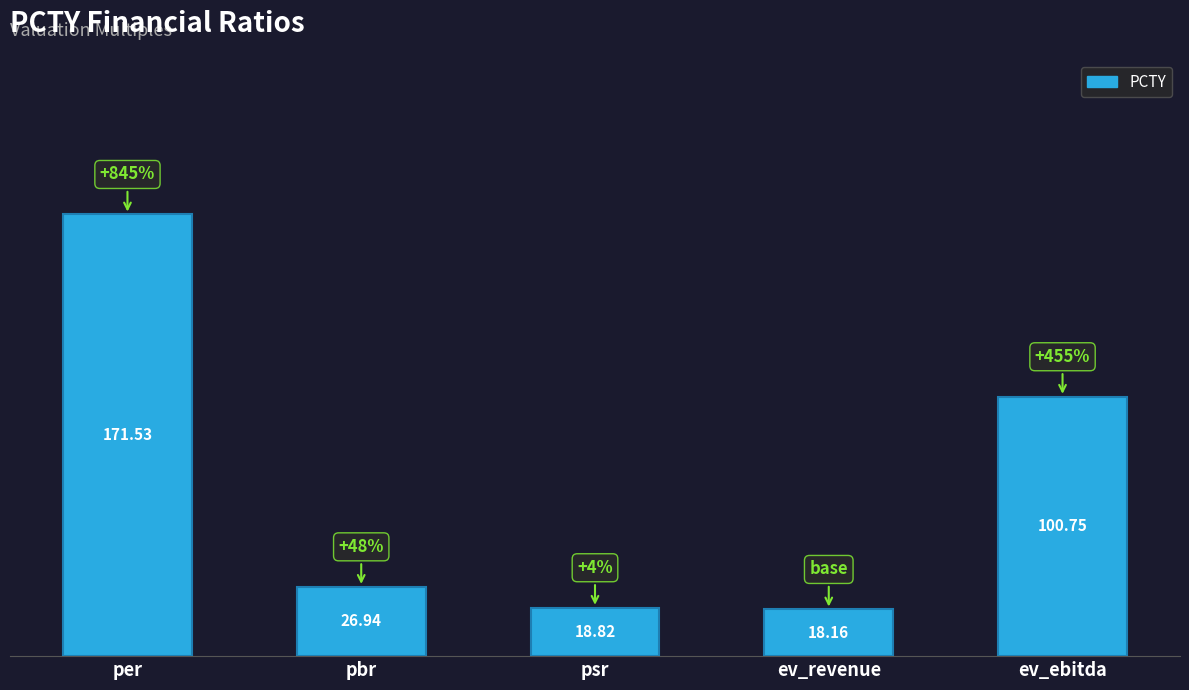

What is the sum of the values at per and ev_revenue?

189.7